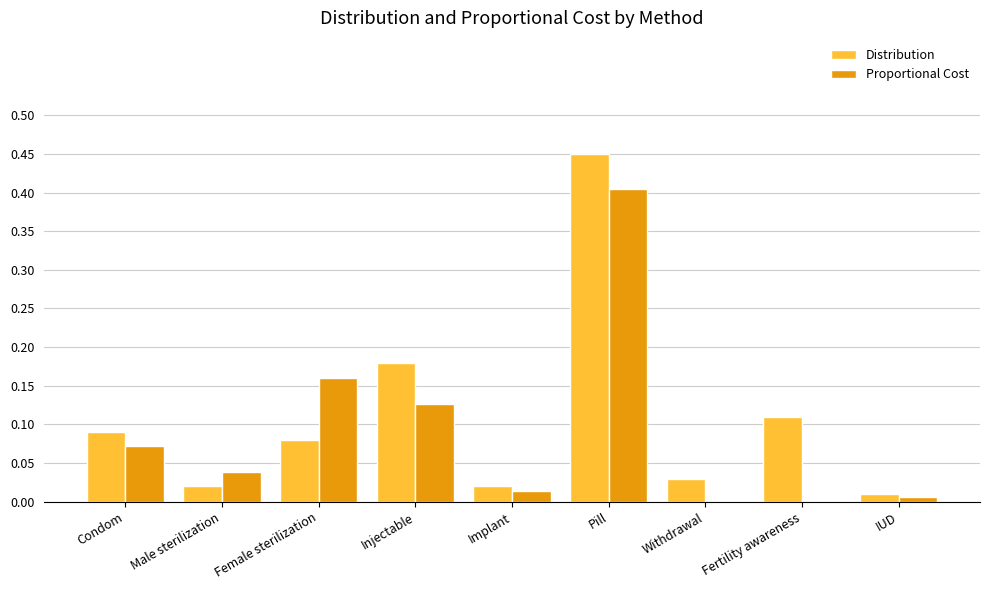

Is it true that Distribution equals 0.0 at IUD?

True